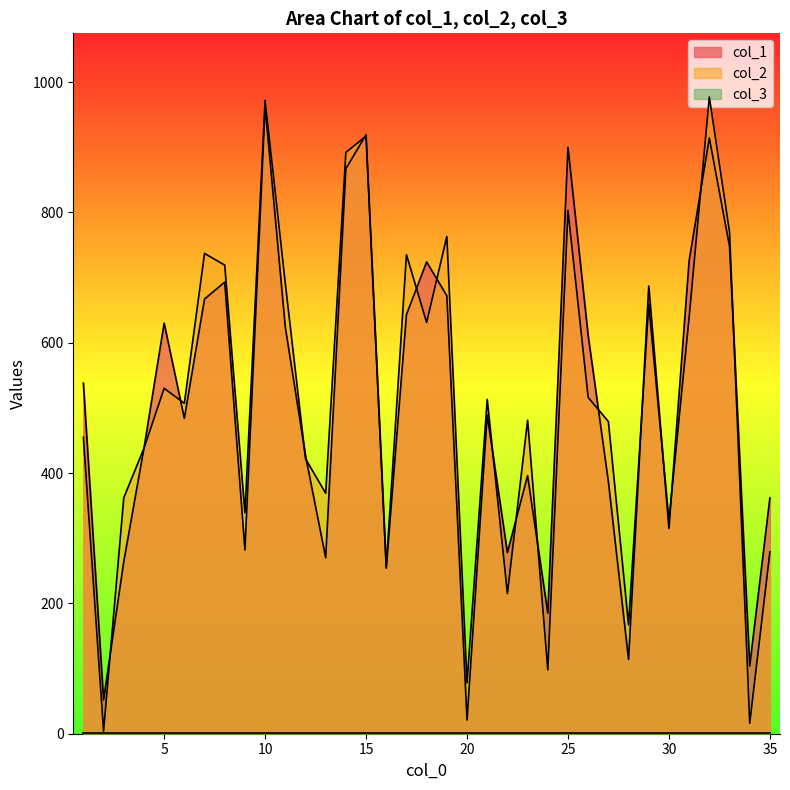

The value of col_2 at 15 is 460. True or false?

False